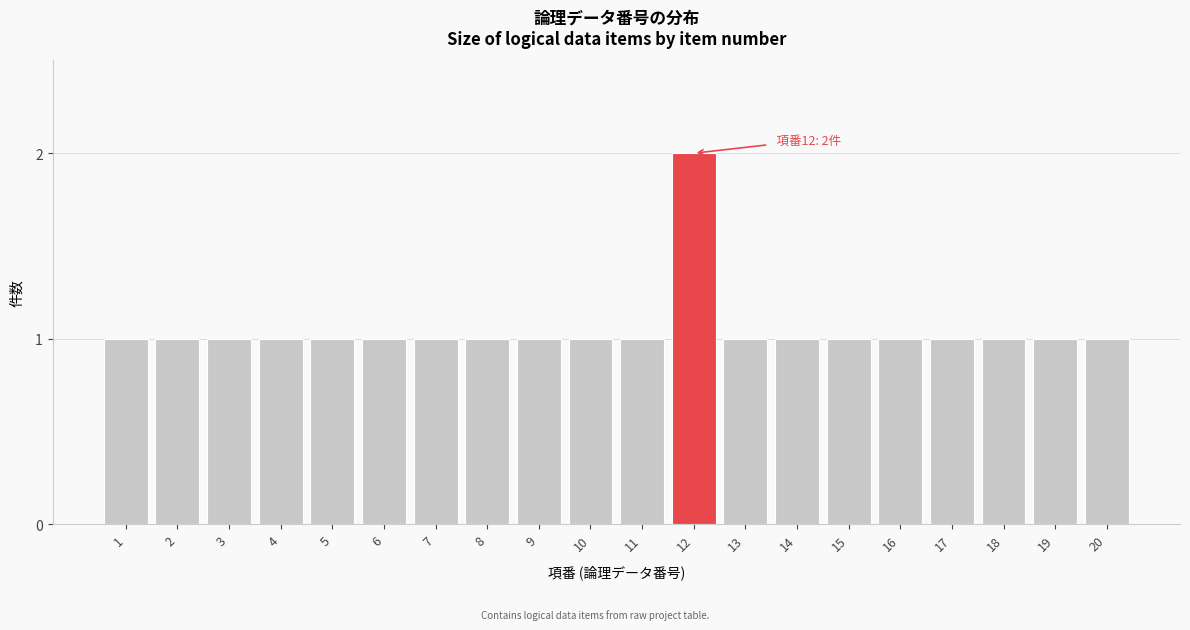

Reading left to right, transcribe all the data shown in this chart.

1=1	2=1	3=1	4=1	5=1	6=1	7=1	8=1	9=1	10=1	11=1	12=2	13=1	14=1	15=1	16=1	17=1	18=1	19=1	20=1